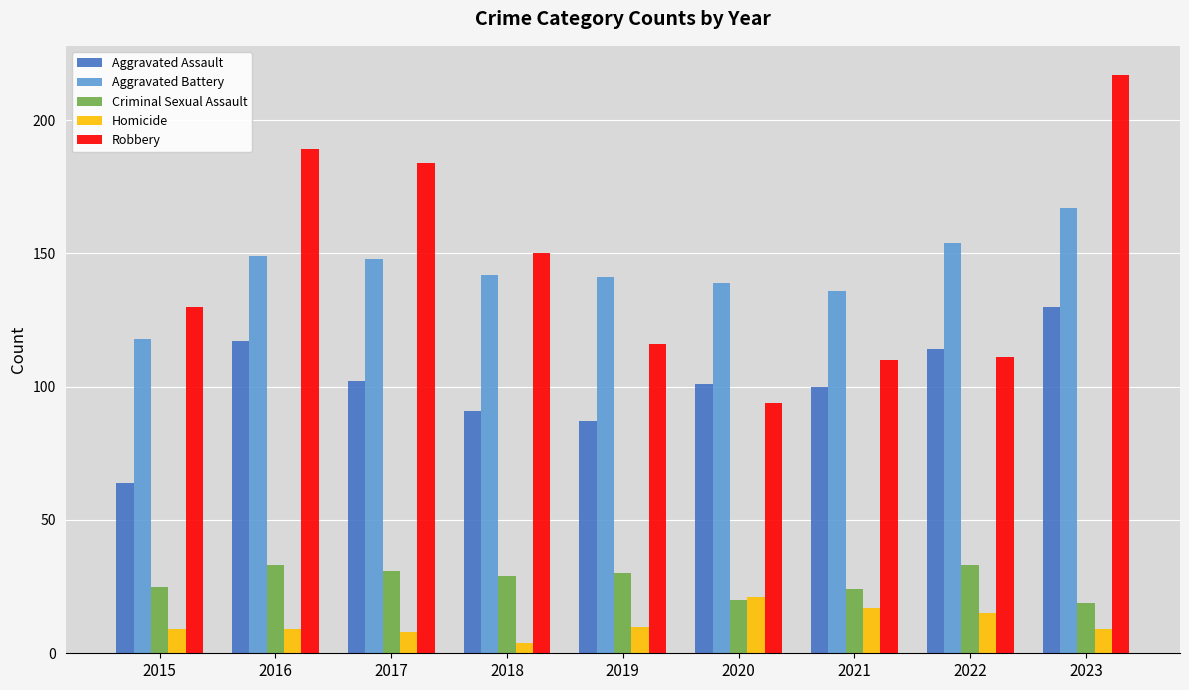

At which category does the chart reach its peak across all series?

2023